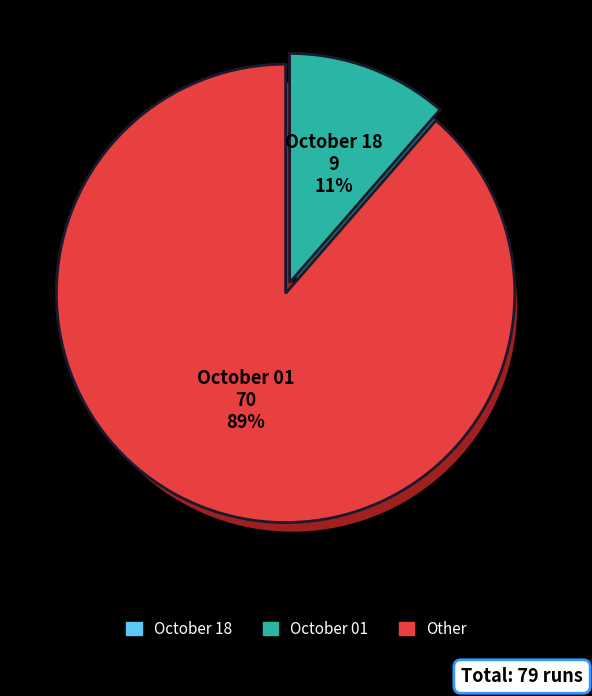

Which has a higher value, October 01 or October 18?

October 01